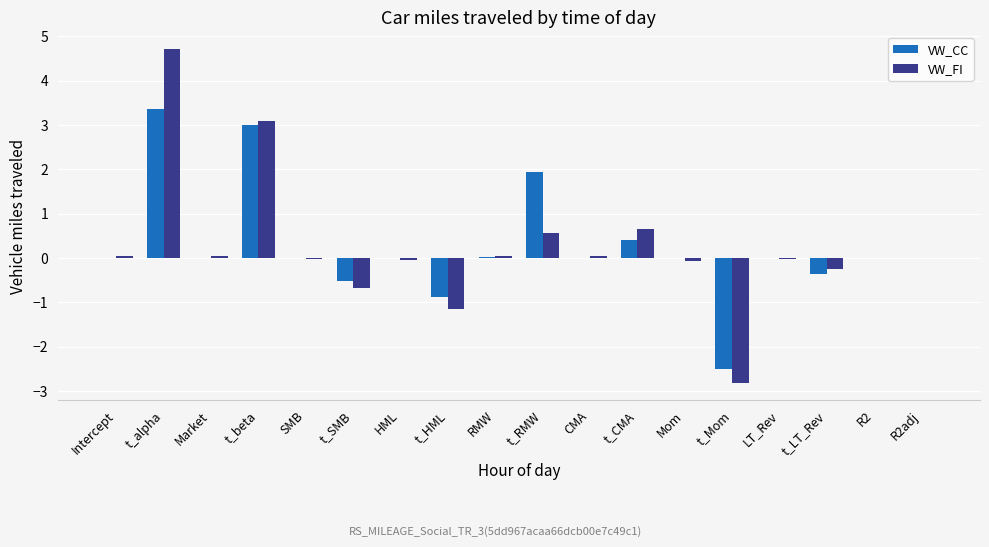

What is the highest value of the VW_CC series?

3.4